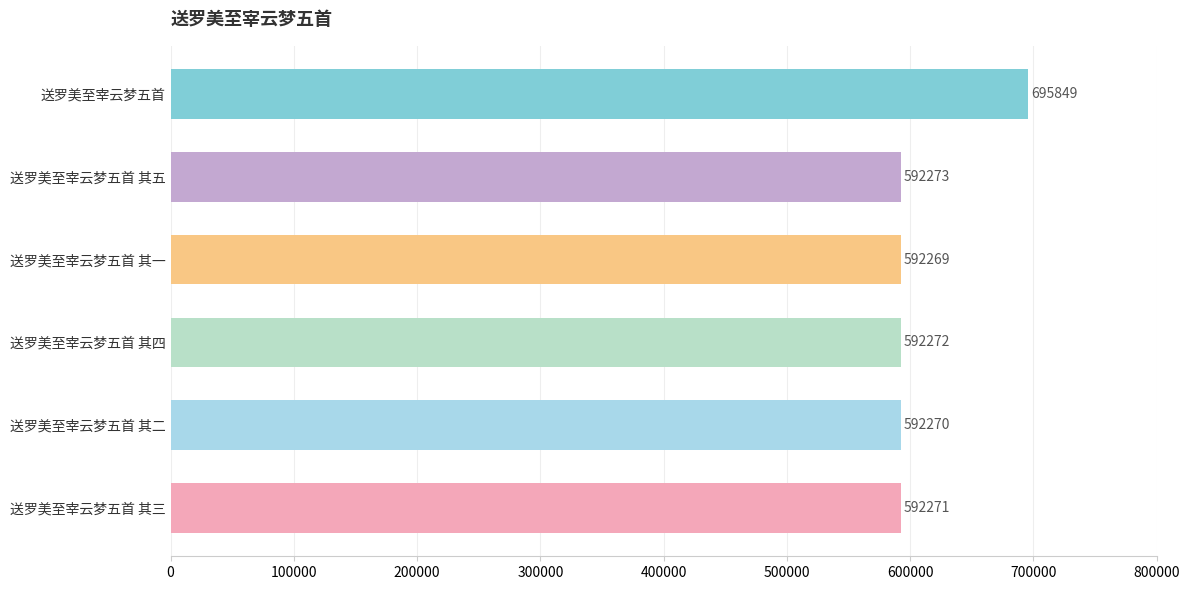

What is the maximum value shown in the chart?

695849